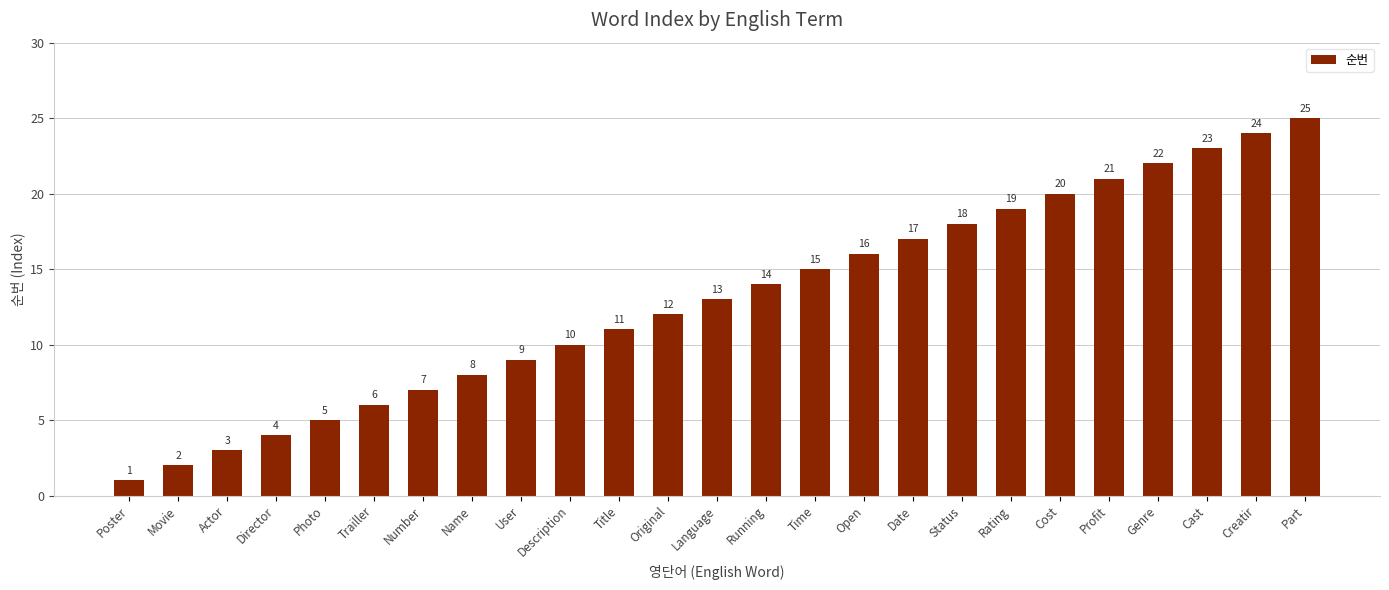

List the labels in order of value, smallest first.

Poster, Movie, Actor, Director, Photo, Trailler, Number, Name, User, Description, Title, Original, Language, Running, Time, Open, Date, Status, Rating, Cost, Profit, Genre, Cast, Creatir, Part